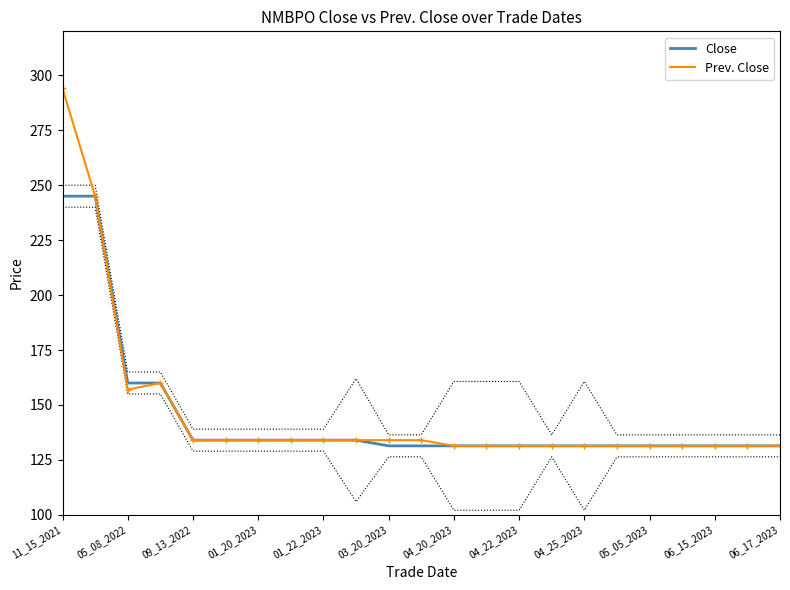

True or false: Close and Prev. Close intersect in this chart.

False